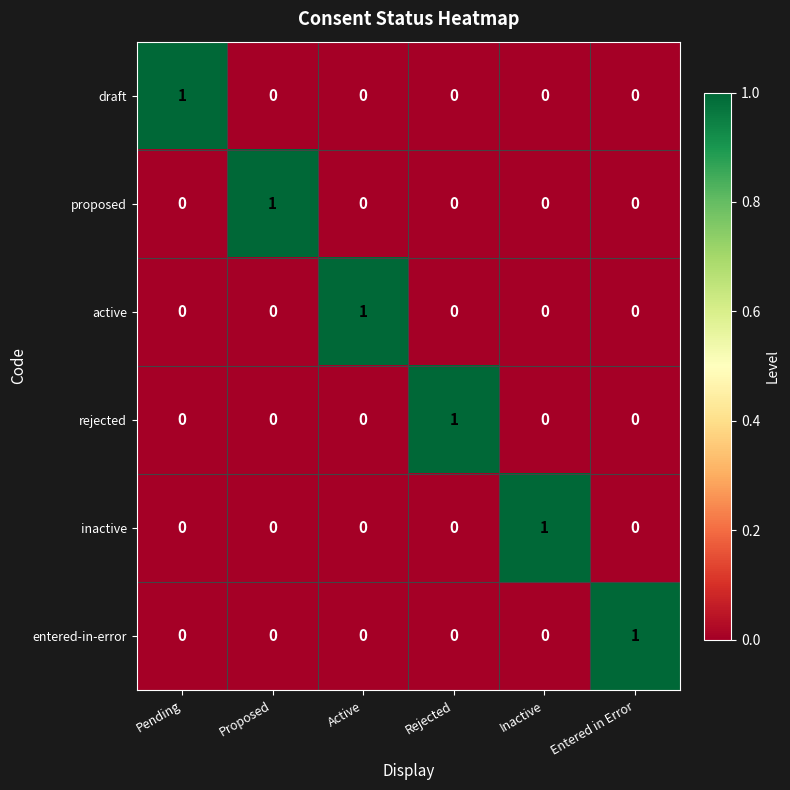

At which label does inactive reach its peak?

Inactive